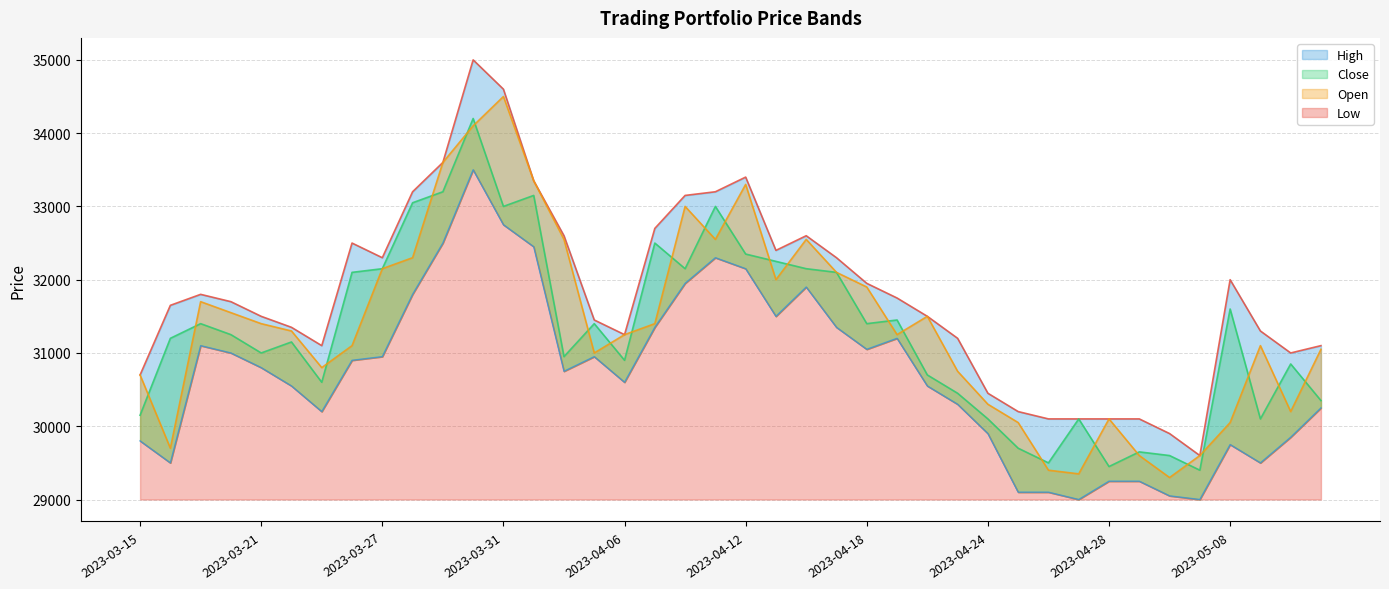

The Open series shows 19234 at 2023-04-07. True or false?

False